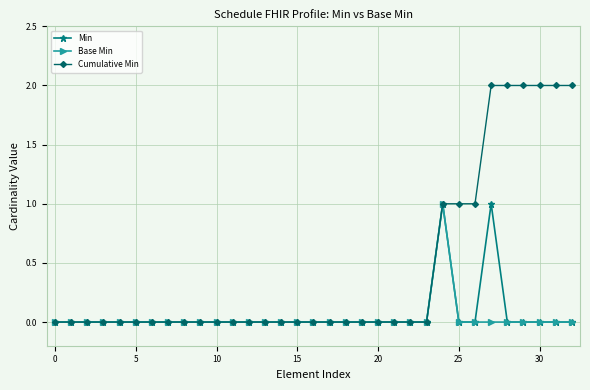

Which series has the largest total across all categories?

Cumulative Min